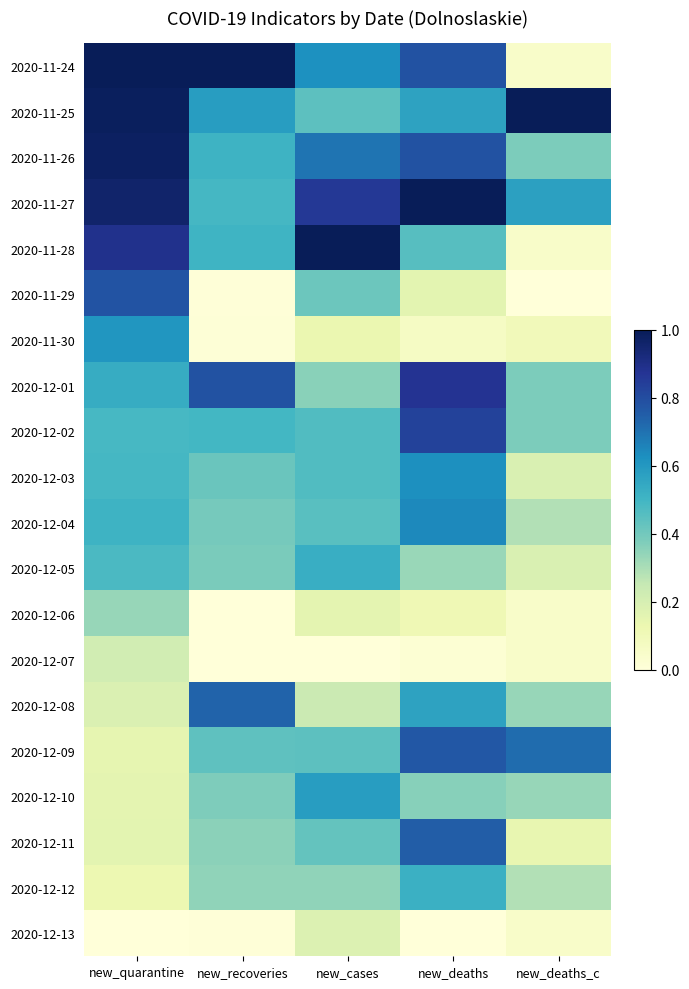

Reading left to right, extract all data points from this chart.

2020-11-24: new_quarantine=1.0	new_recoveries=1.0	new_cases=0.6	new_deaths=0.8	new_deaths_c=0.0
2020-11-25: new_quarantine=1.0	new_recoveries=0.6	new_cases=0.4	new_deaths=0.6	new_deaths_c=1.0
2020-11-26: new_quarantine=1.0	new_recoveries=0.5	new_cases=0.7	new_deaths=0.8	new_deaths_c=0.4
2020-11-27: new_quarantine=1.0	new_recoveries=0.5	new_cases=0.9	new_deaths=1.0	new_deaths_c=0.6
2020-11-28: new_quarantine=0.9	new_recoveries=0.5	new_cases=1.0	new_deaths=0.5	new_deaths_c=0.0
2020-11-29: new_quarantine=0.8	new_recoveries=0.0	new_cases=0.4	new_deaths=0.2	new_deaths_c=0.0
2020-11-30: new_quarantine=0.6	new_recoveries=0.0	new_cases=0.1	new_deaths=0.1	new_deaths_c=0.1
2020-12-01: new_quarantine=0.5	new_recoveries=0.8	new_cases=0.4	new_deaths=0.9	new_deaths_c=0.4
2020-12-02: new_quarantine=0.5	new_recoveries=0.5	new_cases=0.5	new_deaths=0.8	new_deaths_c=0.4
2020-12-03: new_quarantine=0.5	new_recoveries=0.4	new_cases=0.5	new_deaths=0.6	new_deaths_c=0.2
2020-12-04: new_quarantine=0.5	new_recoveries=0.4	new_cases=0.5	new_deaths=0.6	new_deaths_c=0.3
2020-12-05: new_quarantine=0.5	new_recoveries=0.4	new_cases=0.5	new_deaths=0.3	new_deaths_c=0.2
2020-12-06: new_quarantine=0.3	new_recoveries=0.0	new_cases=0.2	new_deaths=0.1	new_deaths_c=0.0
2020-12-07: new_quarantine=0.2	new_recoveries=0.0	new_cases=0.0	new_deaths=0.0	new_deaths_c=0.0
2020-12-08: new_quarantine=0.2	new_recoveries=0.7	new_cases=0.2	new_deaths=0.6	new_deaths_c=0.3
2020-12-09: new_quarantine=0.1	new_recoveries=0.4	new_cases=0.4	new_deaths=0.8	new_deaths_c=0.7
2020-12-10: new_quarantine=0.2	new_recoveries=0.4	new_cases=0.6	new_deaths=0.4	new_deaths_c=0.3
2020-12-11: new_quarantine=0.2	new_recoveries=0.4	new_cases=0.4	new_deaths=0.8	new_deaths_c=0.1
2020-12-12: new_quarantine=0.1	new_recoveries=0.3	new_cases=0.3	new_deaths=0.5	new_deaths_c=0.3
2020-12-13: new_quarantine=0.0	new_recoveries=0.0	new_cases=0.2	new_deaths=0.0	new_deaths_c=0.0